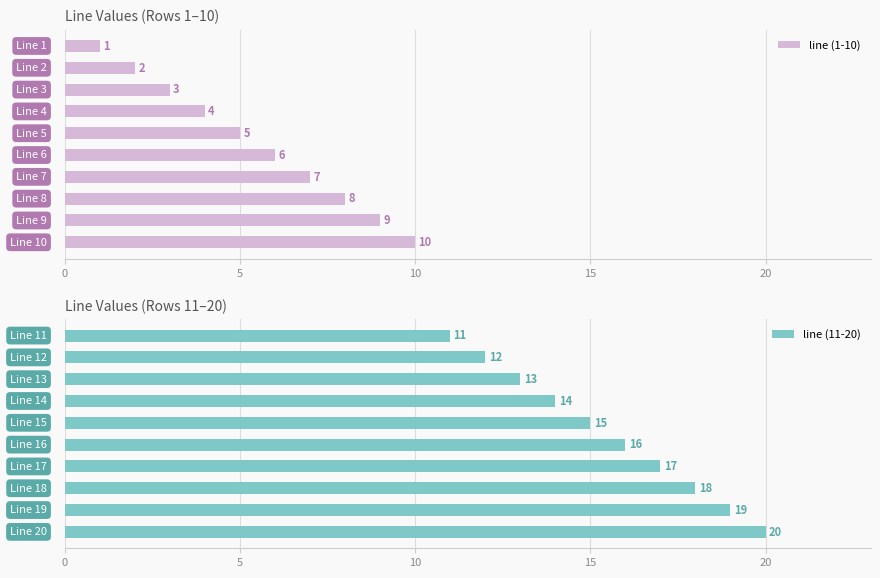

List the series in order of their peak value, lowest first.

line (1-10), line (11-20)